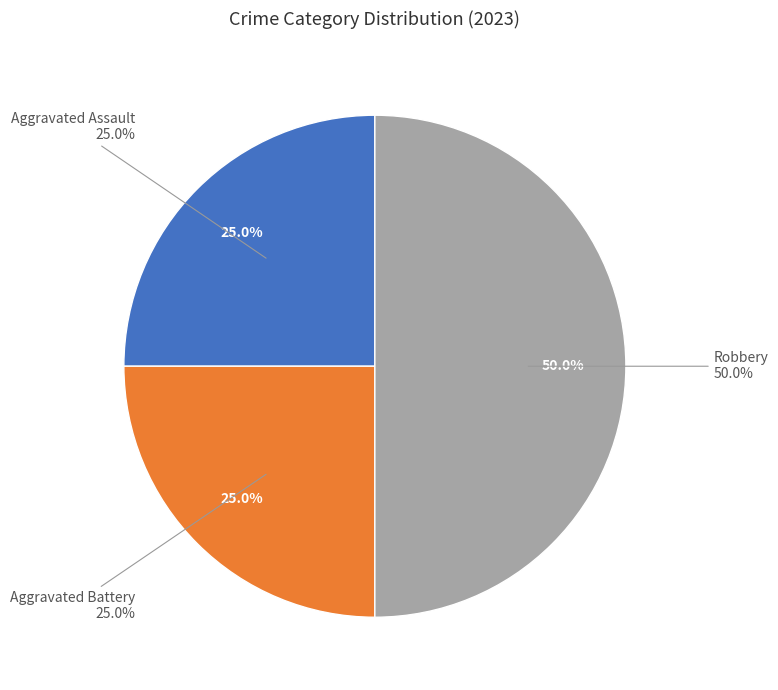

The Aggravated Assault slice represents 25% of the pie. True or false?

True